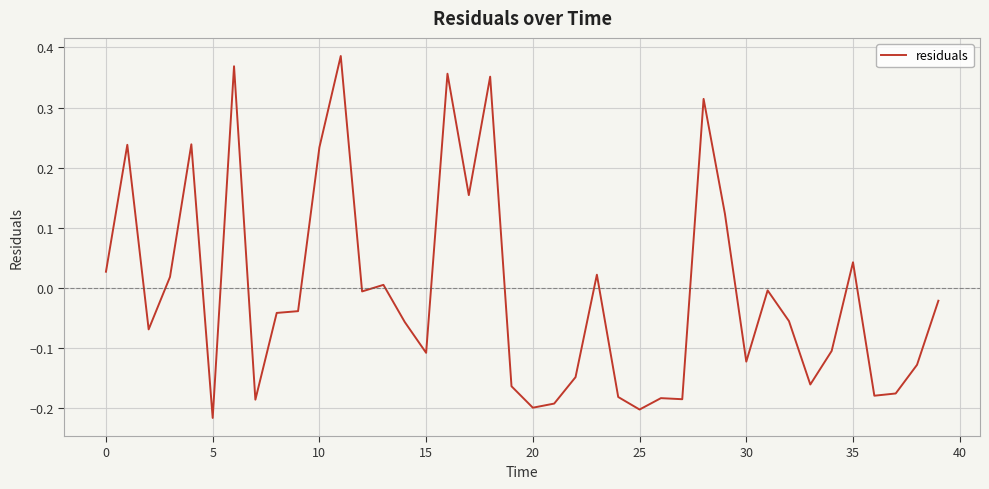

What is the difference between the maximum and minimum values?

0.6